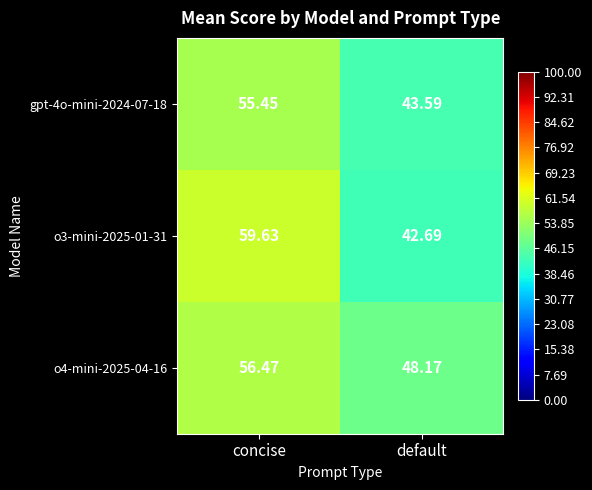

Which label corresponds to the smallest value in the chart?

default